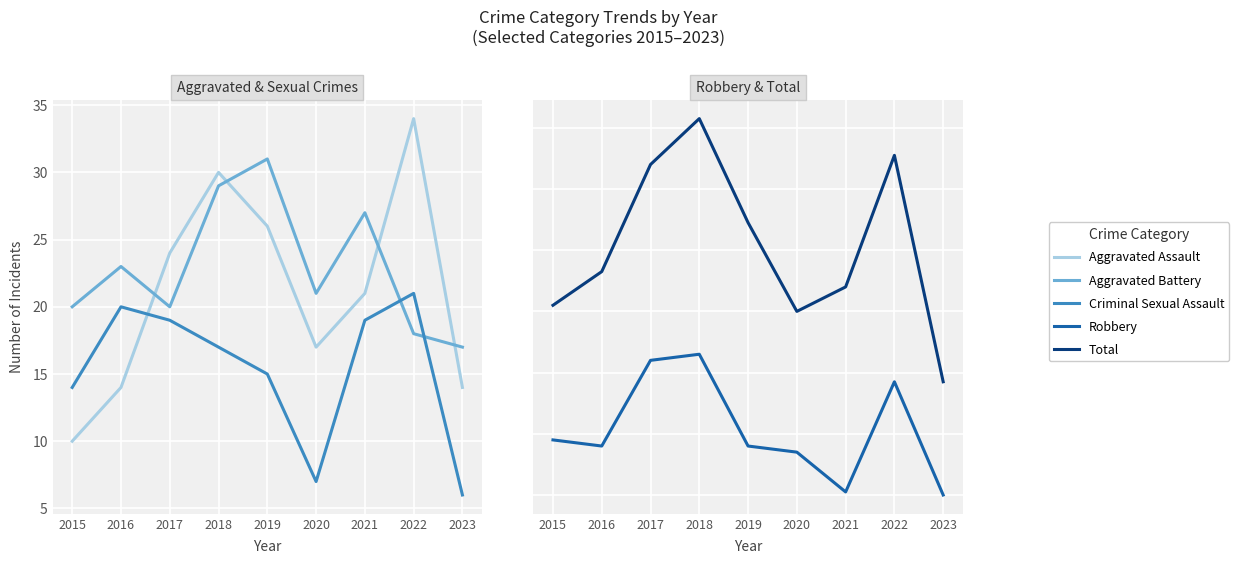

Is the value of Total at 2017 greater than the value of Aggravated Battery at 2016?

Yes